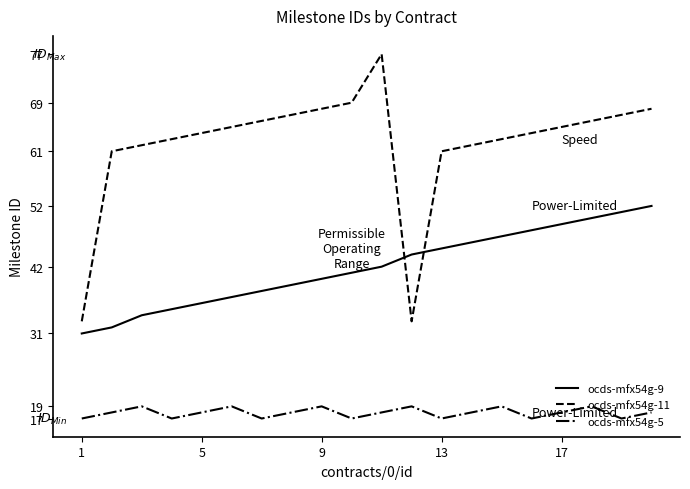

What is the maximum value for ocds-mfx54g-11?

77